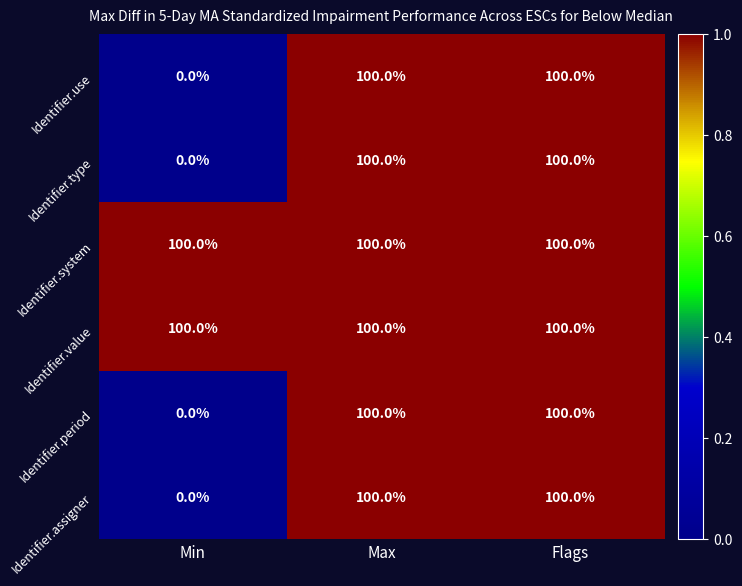

The Identifier.use series shows 100 at Max. True or false?

True